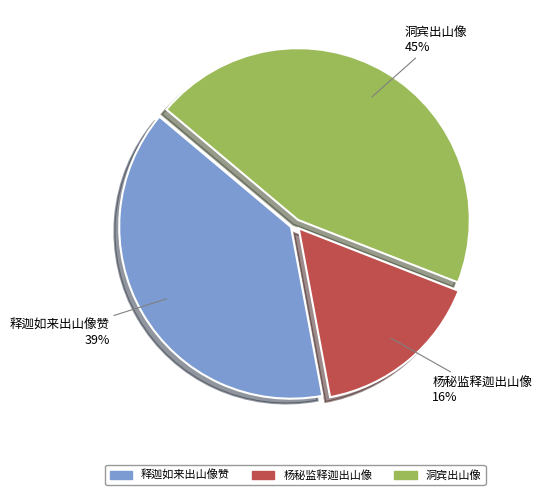

Do 释迦如来出山像赞 and 洞宾出山像 together represent more than half of the pie?

Yes